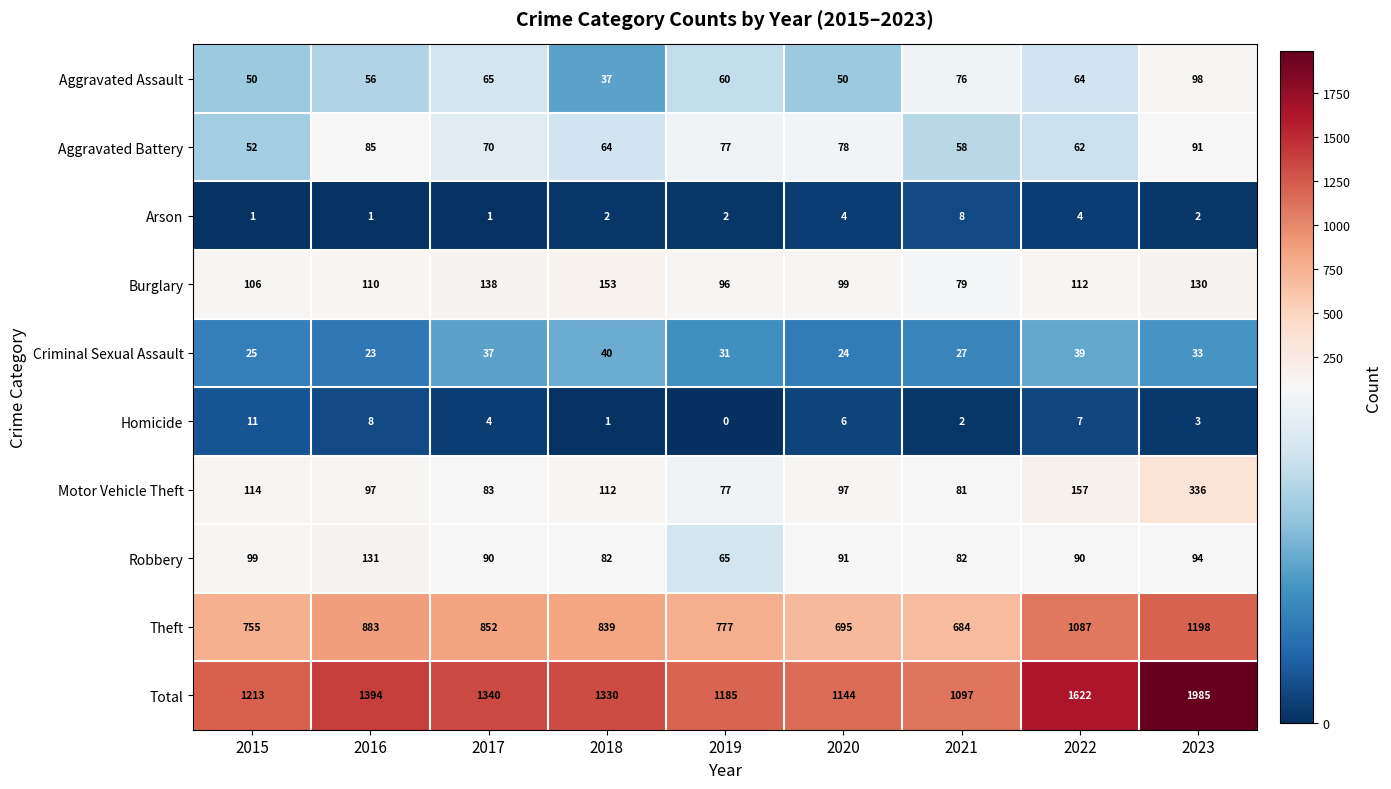

What is the sum of all Homicide values?

42